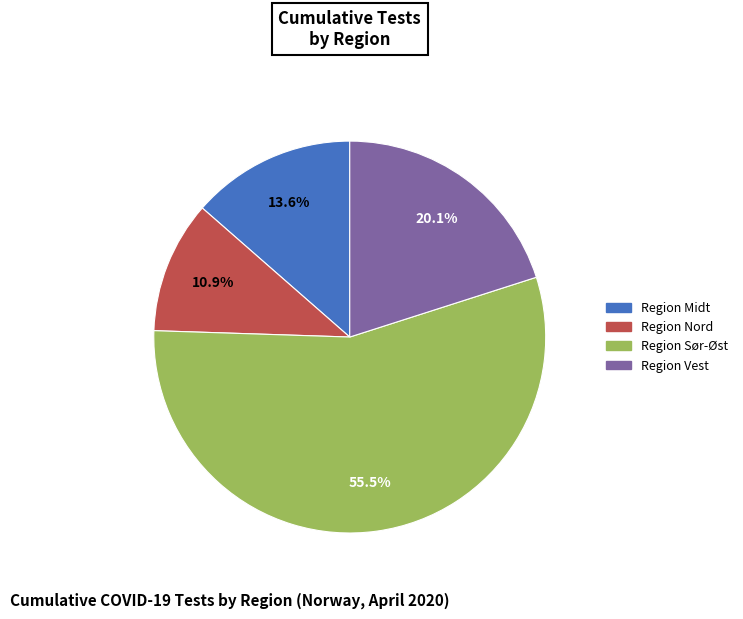

Between Region Nord and Region Vest, which is larger?

Region Vest